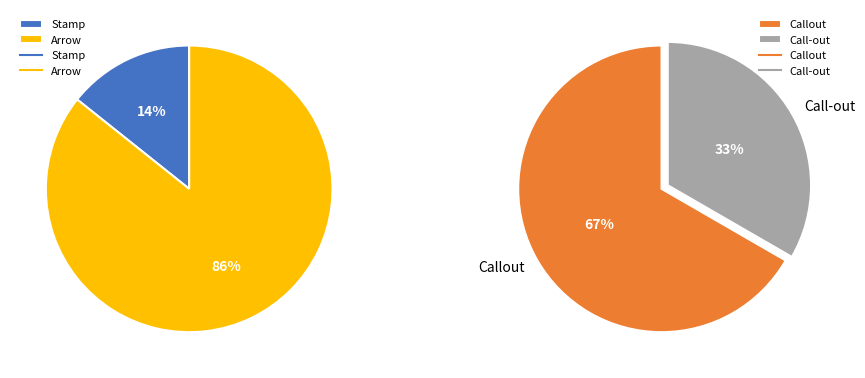

Count the number of slices in the pie.

4